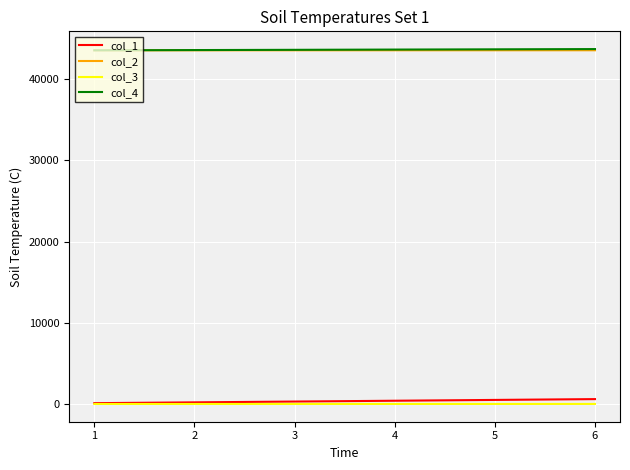

What is the spread (max minus min) of values at 5?

43653